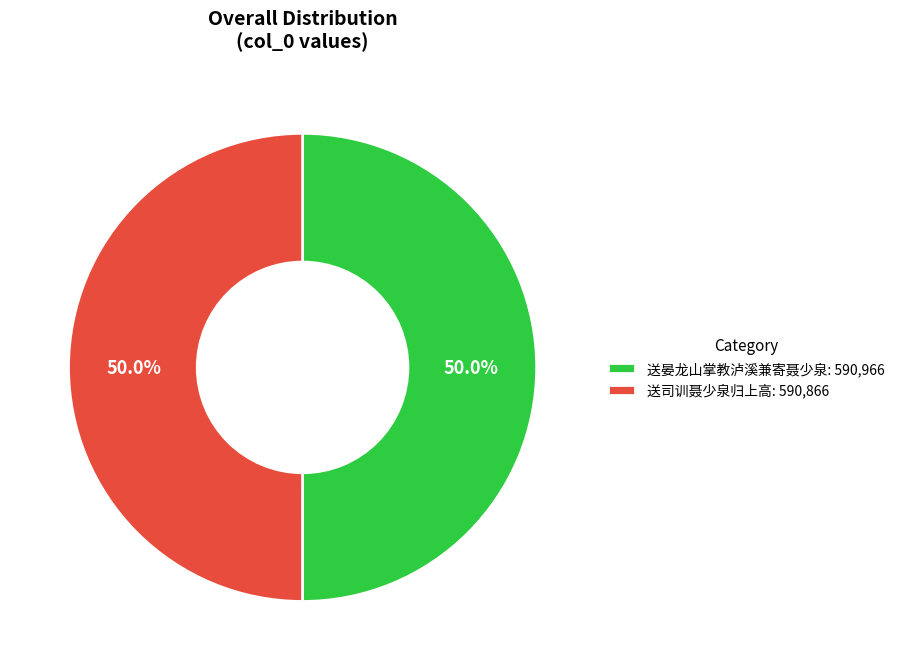

To the nearest percent, what percentage of the pie is 送晏龙山掌教泸溪兼寄聂少泉?

50%